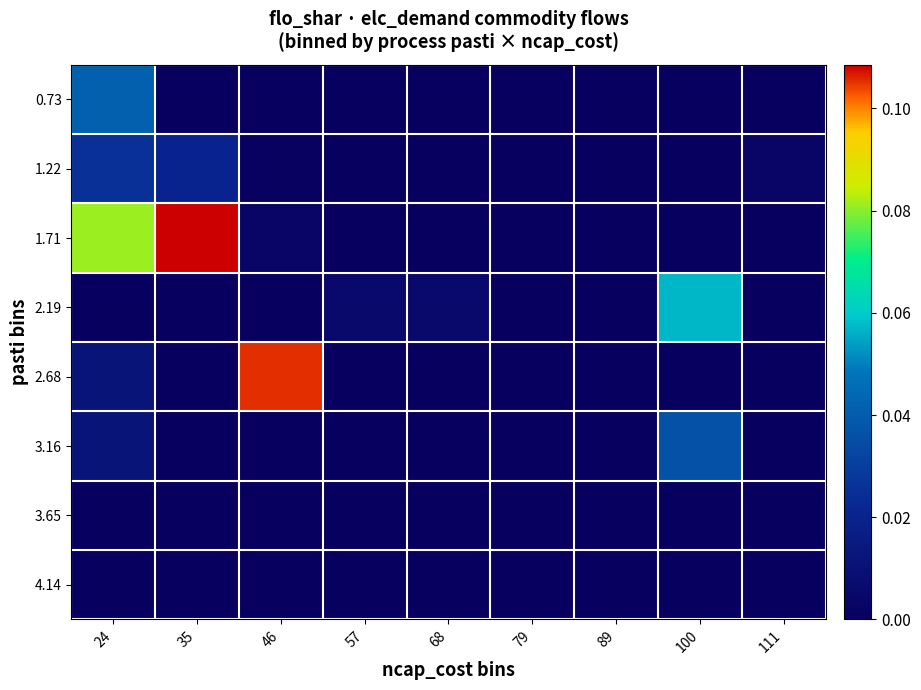

Reading right to left, transcribe all the data shown in this chart.

0.73: 111=0.0	100=0.0	89=0.0	79=0.0	68=0.0	57=0.0	46=0.0	35=0.0	24=0.0
1.22: 111=0.0	100=0.0	89=0.0	79=0.0	68=0.0	57=0.0	46=0.0	35=0.0	24=0.0
1.71: 111=0.0	100=0.0	89=0.0	79=0.0	68=0.0	57=0.0	46=0.0	35=0.1	24=0.1
2.19: 111=0.0	100=0.1	89=0.0	79=0.0	68=0.0	57=0.0	46=0.0	35=0.0	24=0.0
2.68: 111=0.0	100=0.0	89=0.0	79=0.0	68=0.0	57=0.0	46=0.1	35=0.0	24=0.0
3.16: 111=0.0	100=0.0	89=0.0	79=0.0	68=0.0	57=0.0	46=0.0	35=0.0	24=0.0
3.65: 111=0.0	100=0.0	89=0.0	79=0.0	68=0.0	57=0.0	46=0.0	35=0.0	24=0.0
4.14: 111=0.0	100=0.0	89=0.0	79=0.0	68=0.0	57=0.0	46=0.0	35=0.0	24=0.0